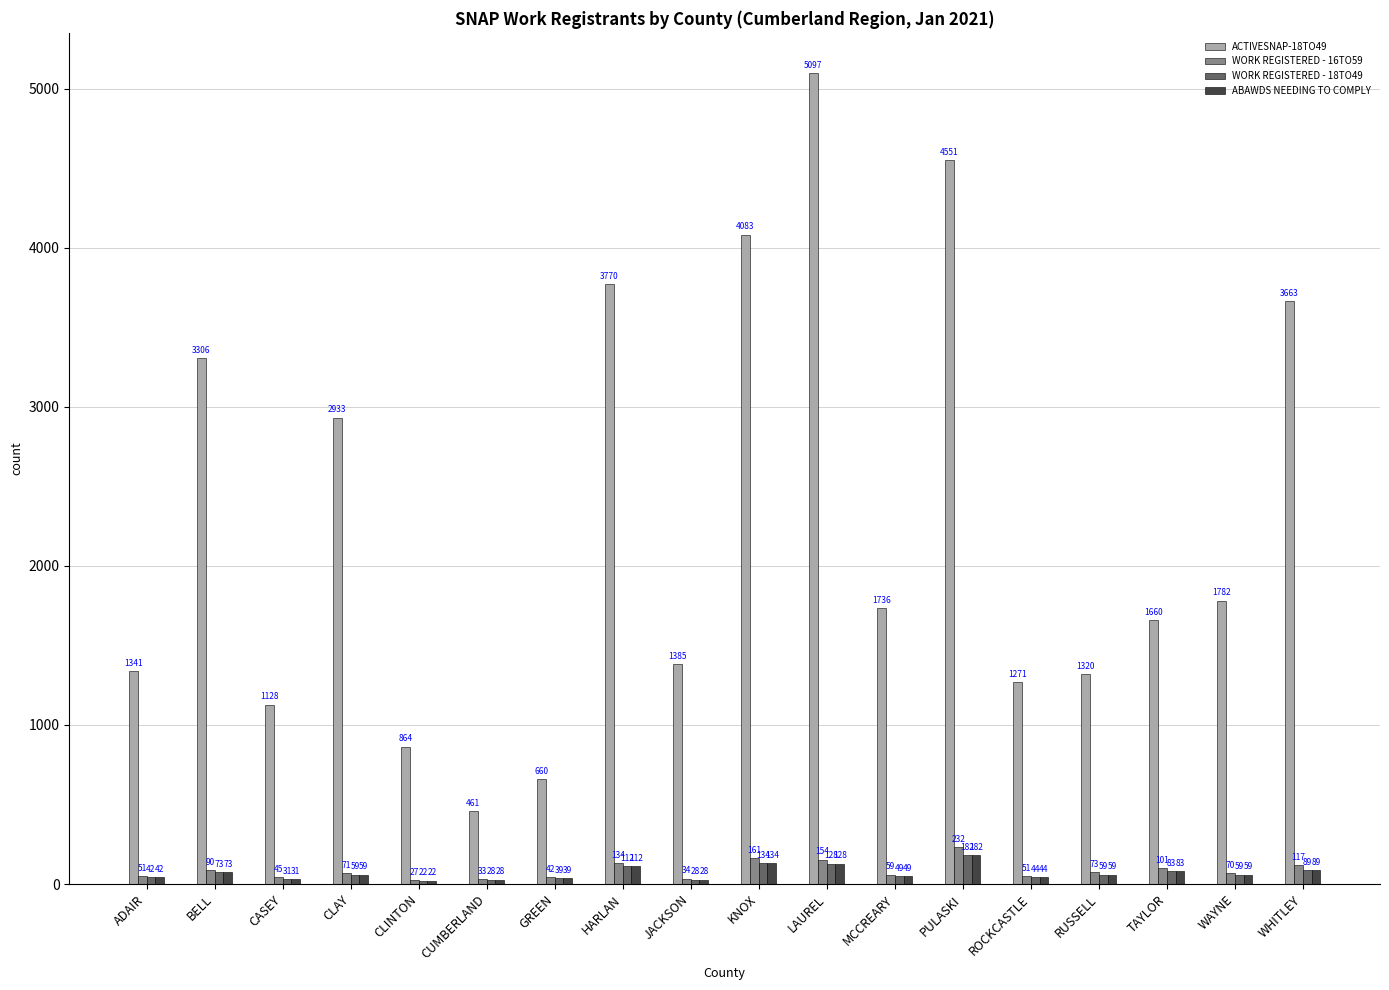

What is the spread (max minus min) of values at CLAY?

2874